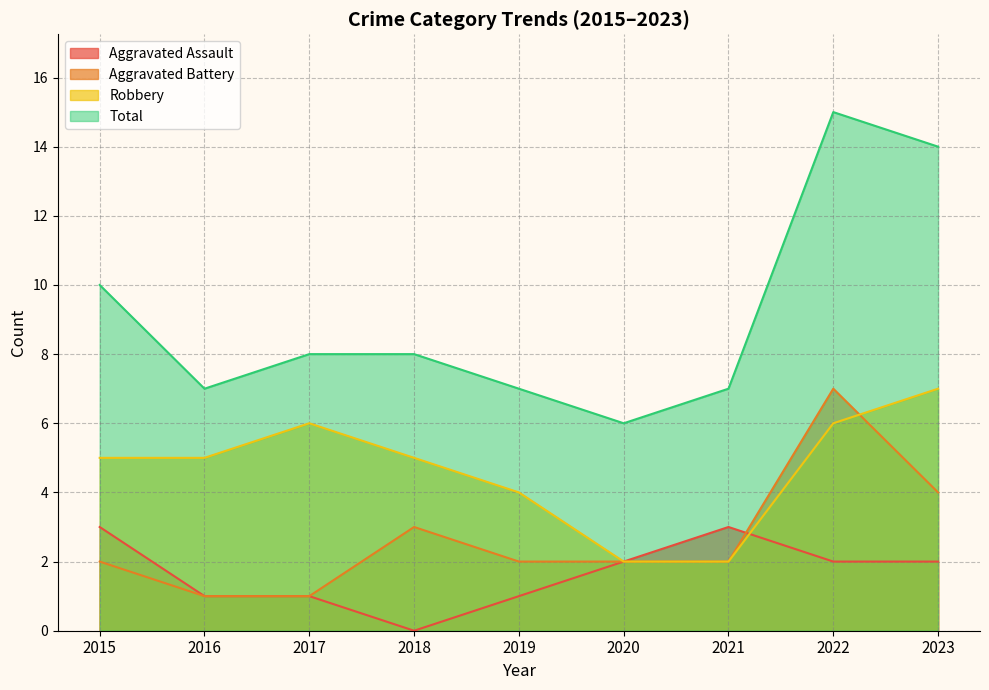

How many interior local peaks does the Aggravated Assault series have?

1